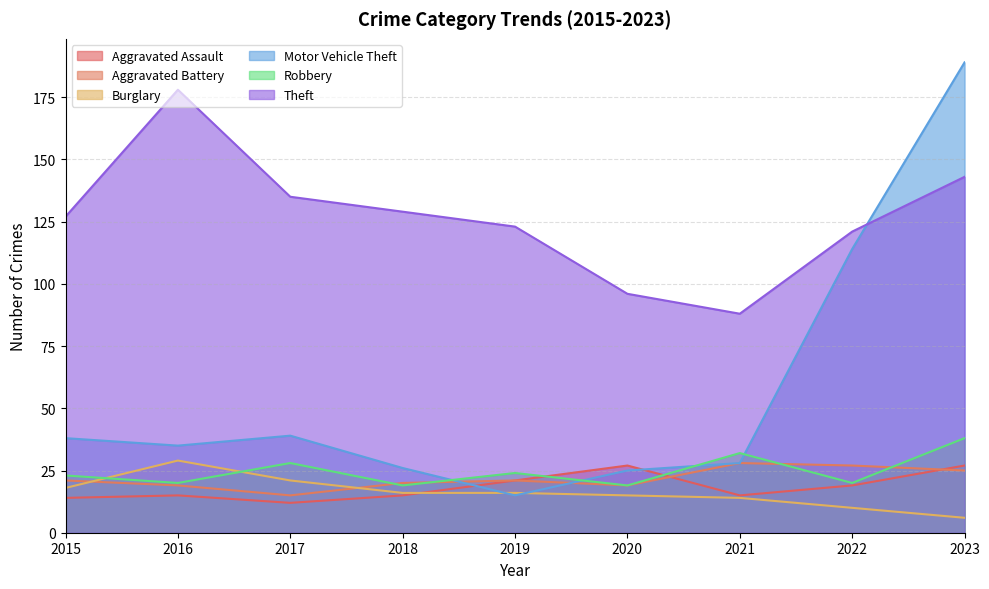

At which label does Aggravated Battery first exceed 21?

2021